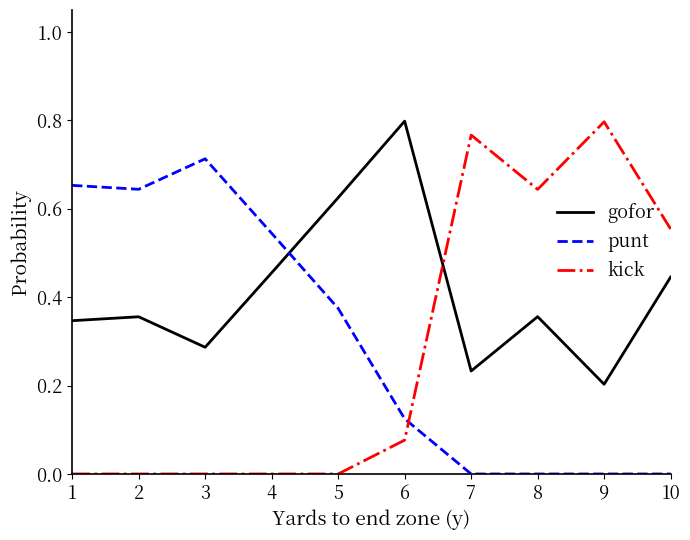

Which series has the largest range (max minus min)?

kick